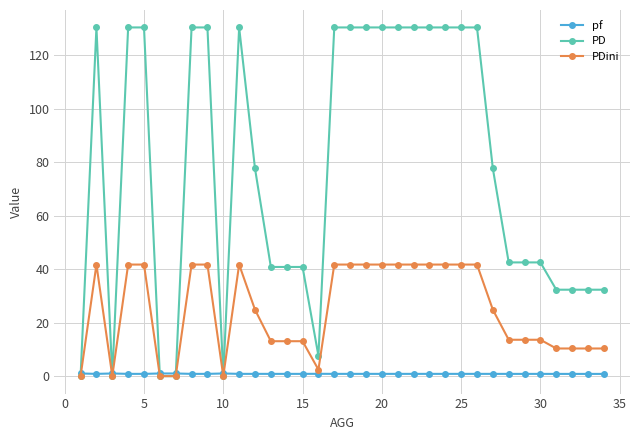

True or false: pf has more than 1 interior local peaks.

True